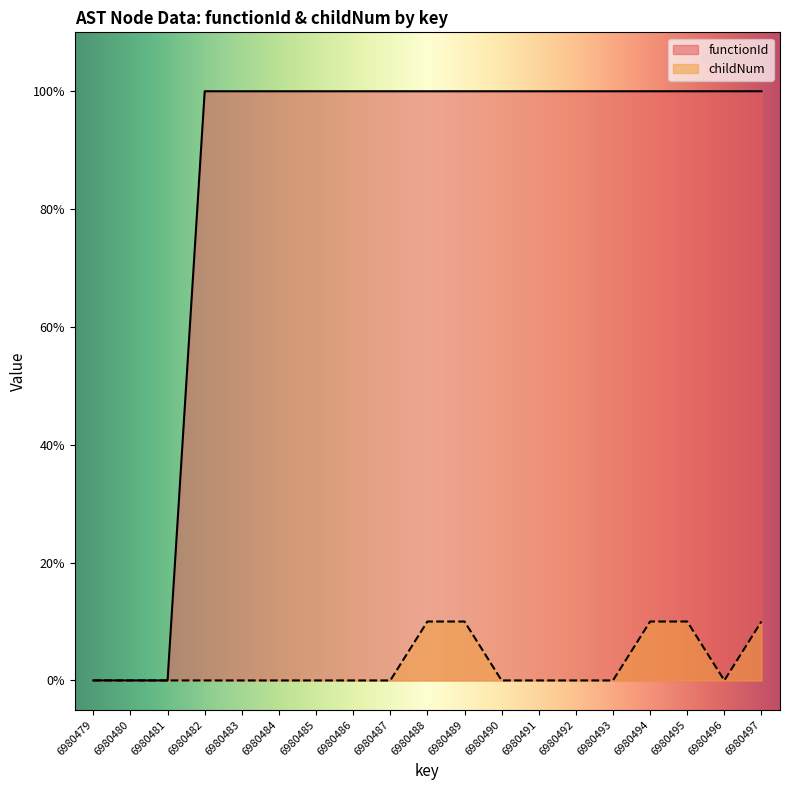

Between 6980484 and 6980485, which series saw the biggest shift?

functionId